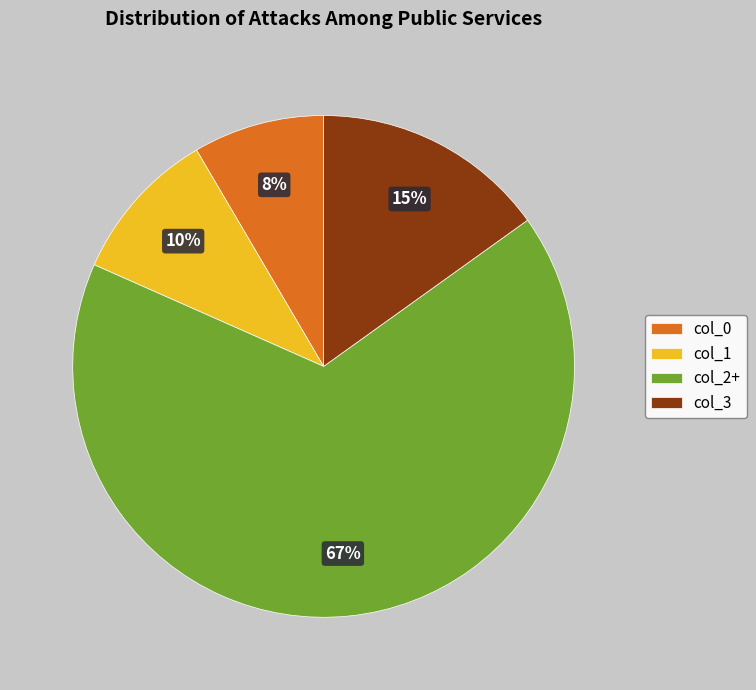

To the nearest percent, what portion does col_1 represent?

10%